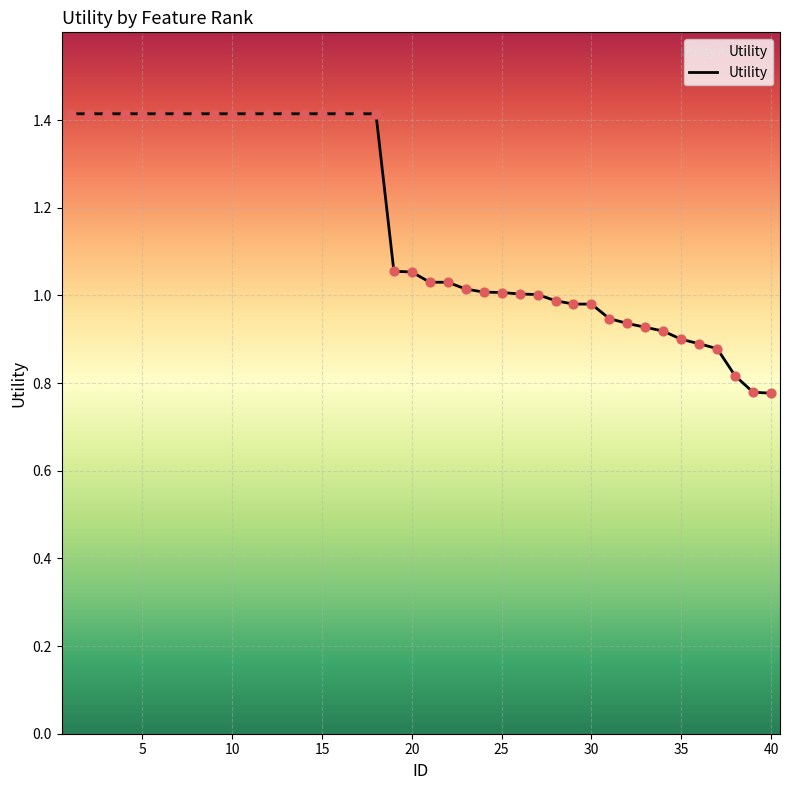

What is the difference between the maximum and minimum values?

0.6